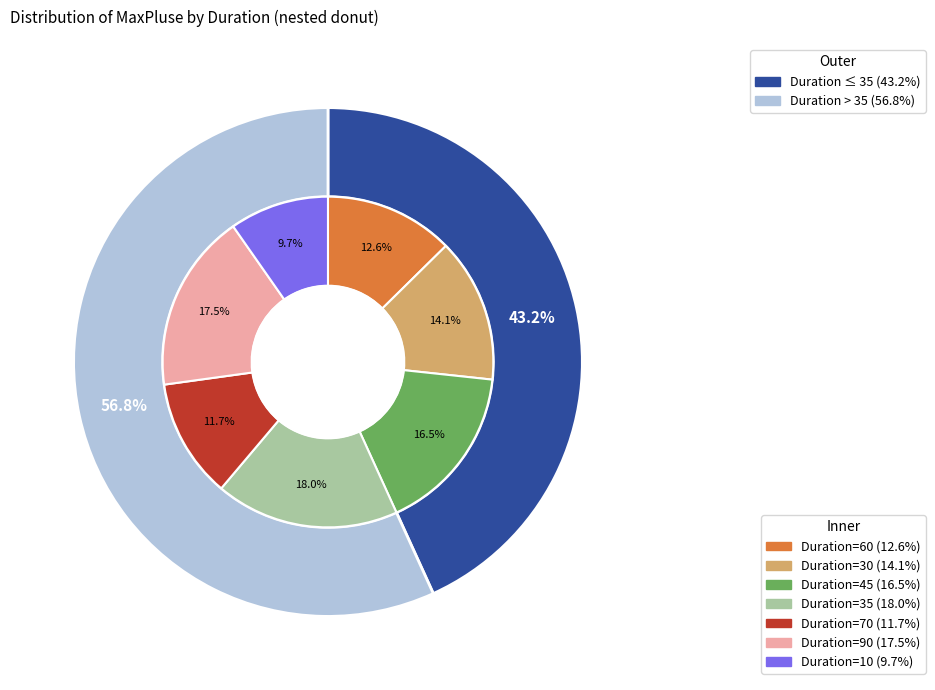

Does 60 account for over 50% of the chart?

No